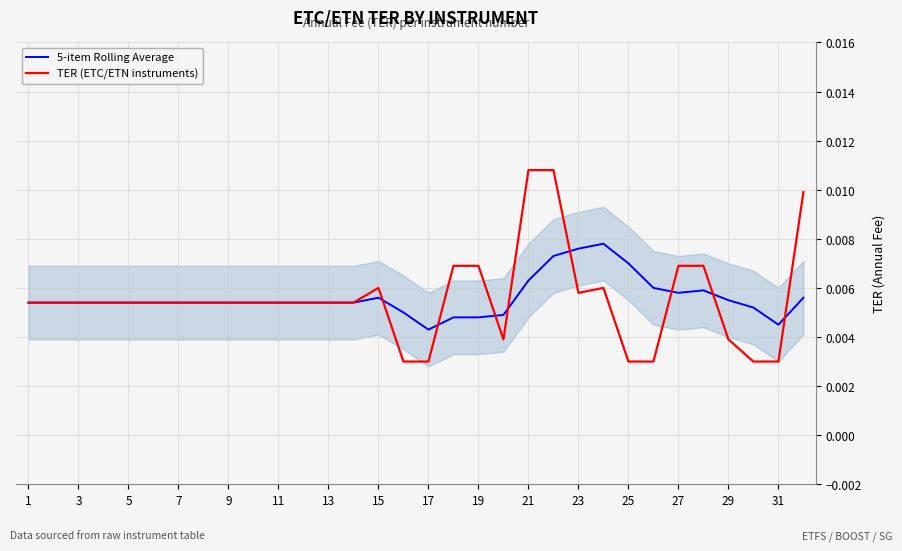

Which series has the largest range (max minus min)?

TER (ETC/ETN instruments)